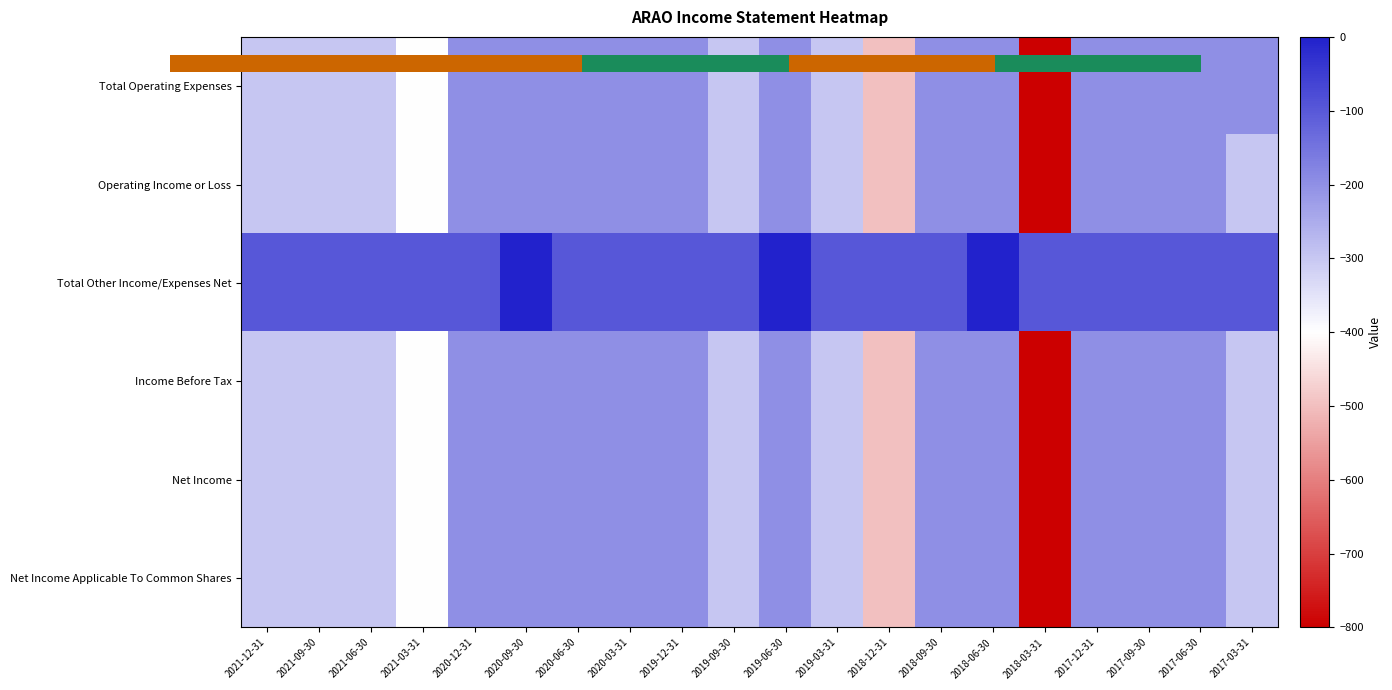

At which category is the sum across all series the highest?

2018-06-30